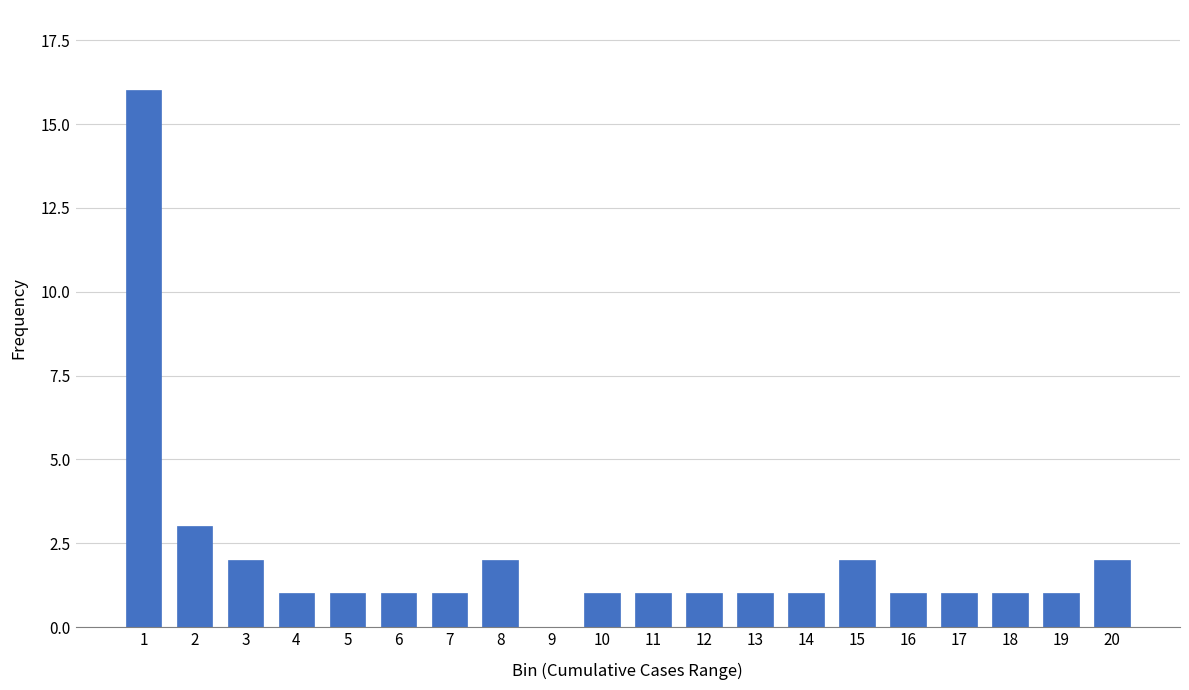

Reading left to right, list all the values displayed in this chart.

1=16	2=3	3=2	4=1	5=1	6=1	7=1	8=2	9=0	10=1	11=1	12=1	13=1	14=1	15=2	16=1	17=1	18=1	19=1	20=2